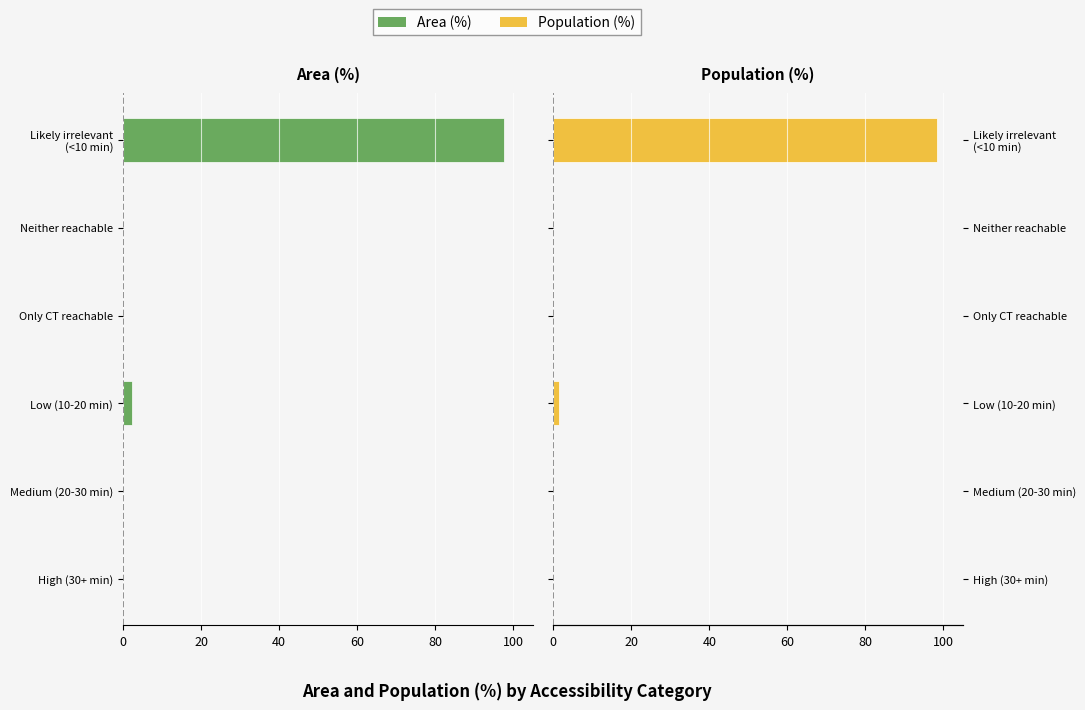

How many data points in Population (%) are above 0?

2